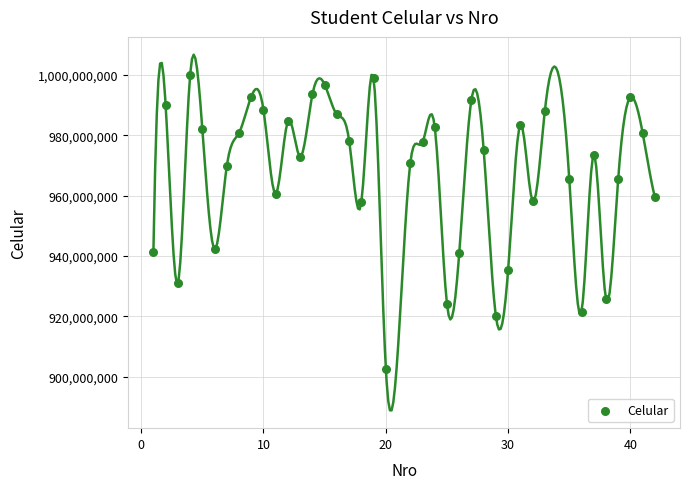

What is the range of Y values (max minus min)?

97165687